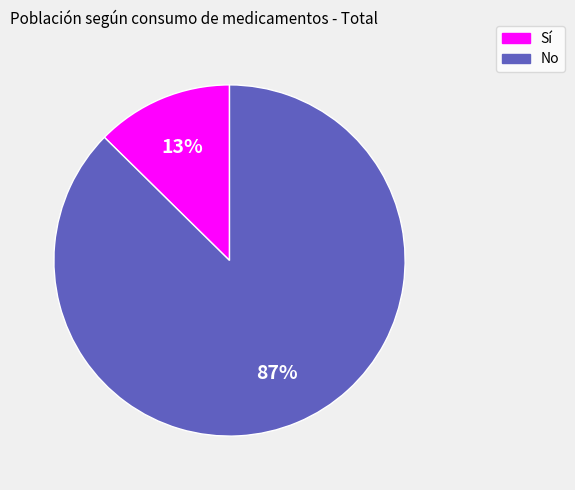

Is the sum of Sí and No greater than half?

Yes